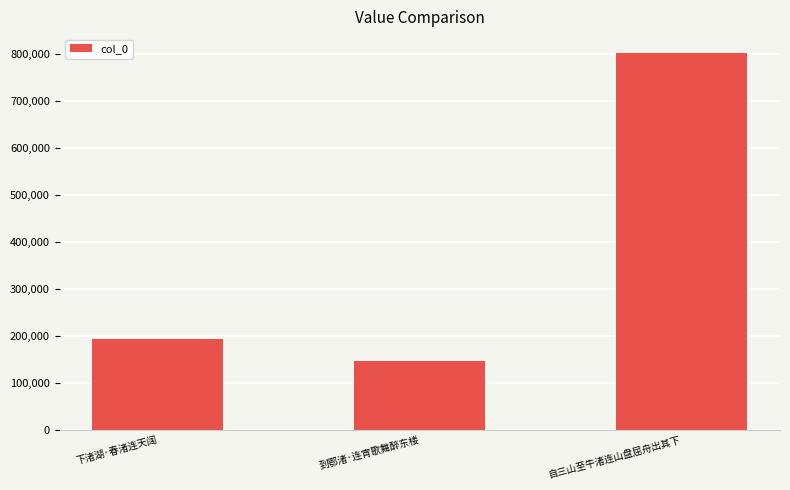

Between 自三山至牛渚连山盘屈舟出其下 and 到鄂渚·连宵歌舞醉东楼, which is larger?

自三山至牛渚连山盘屈舟出其下